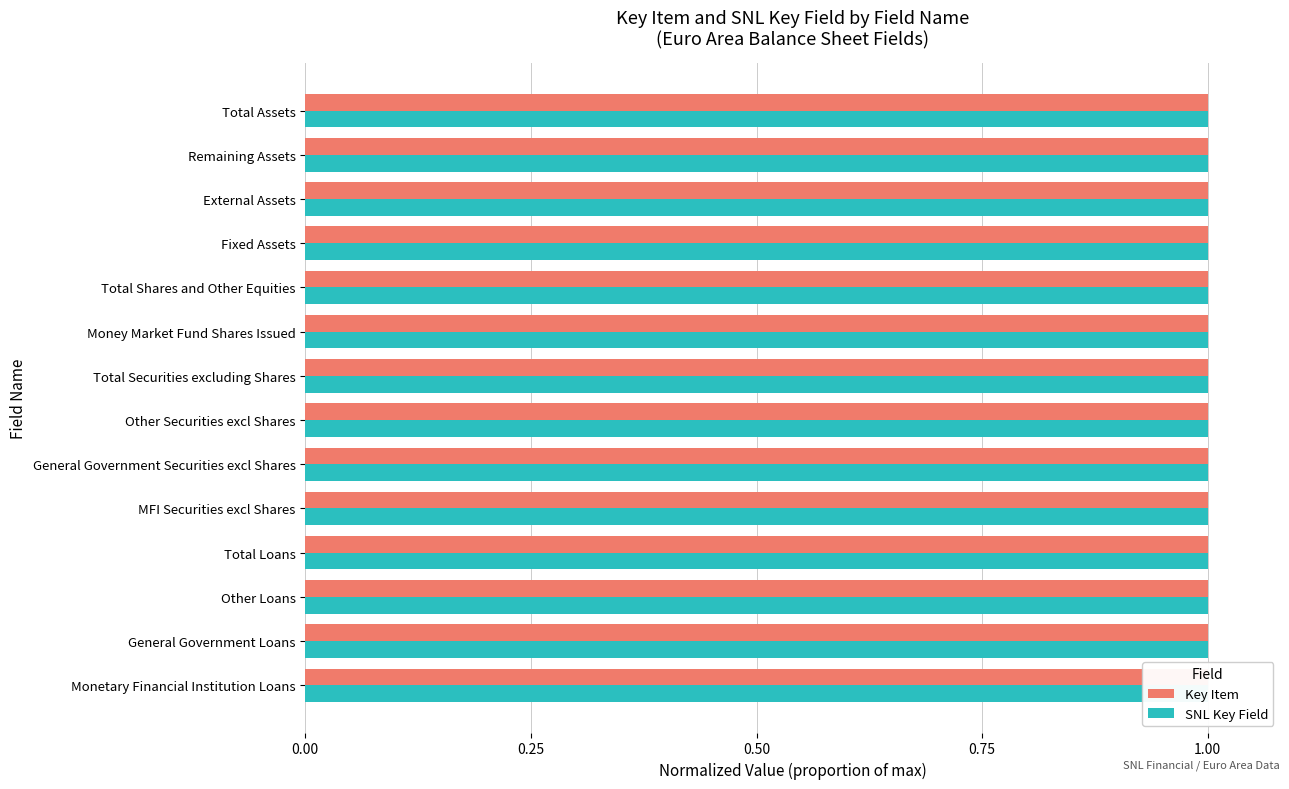

The value of SNL Key Field at Total Loans is 1.0. True or false?

True